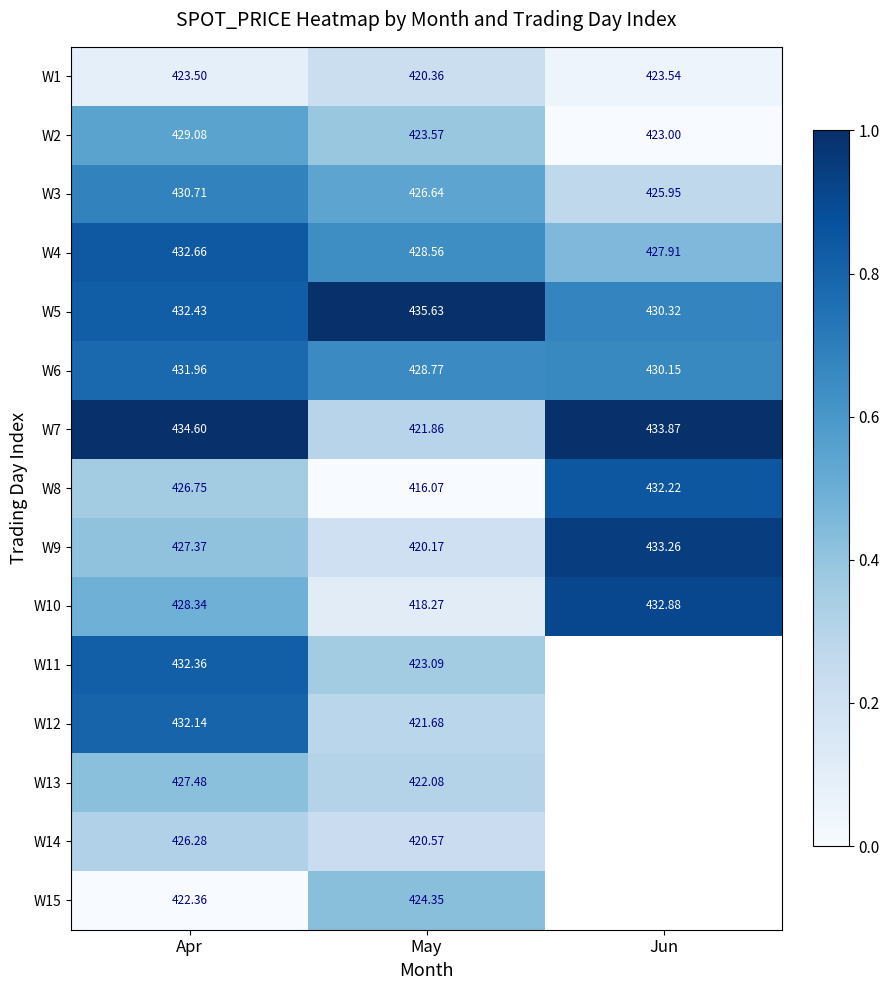

Where is W7 nearest to the value 428?

Jun